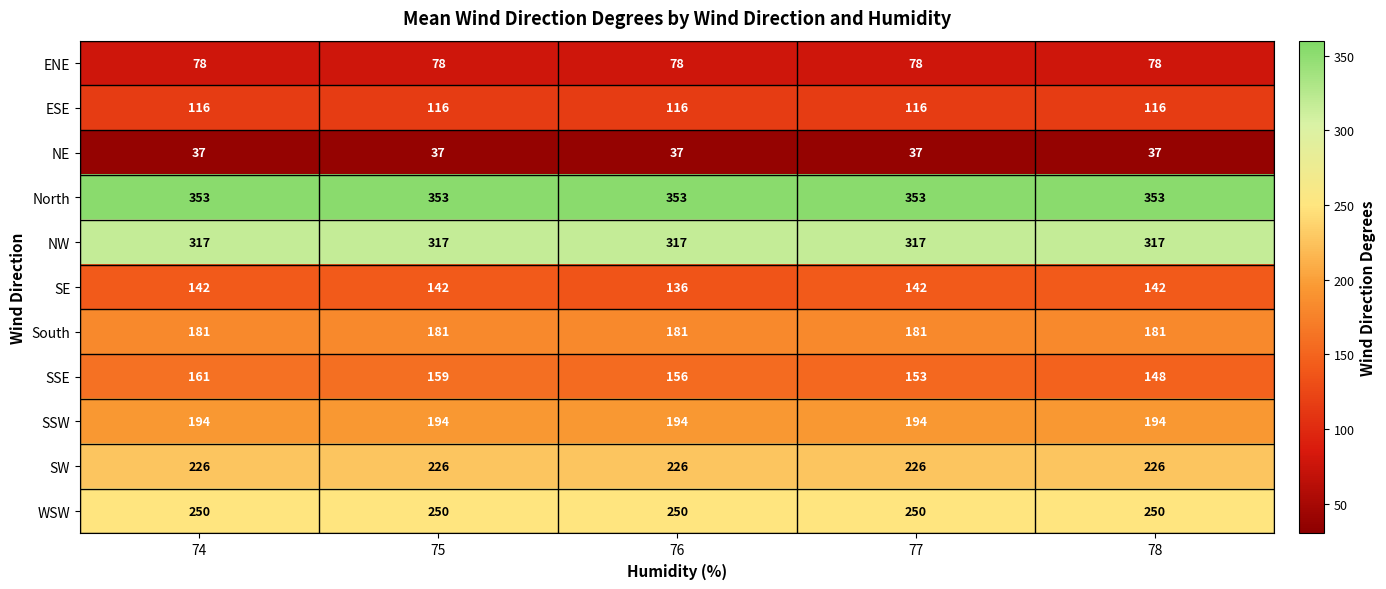

The value of SE at 75 is 142. True or false?

True